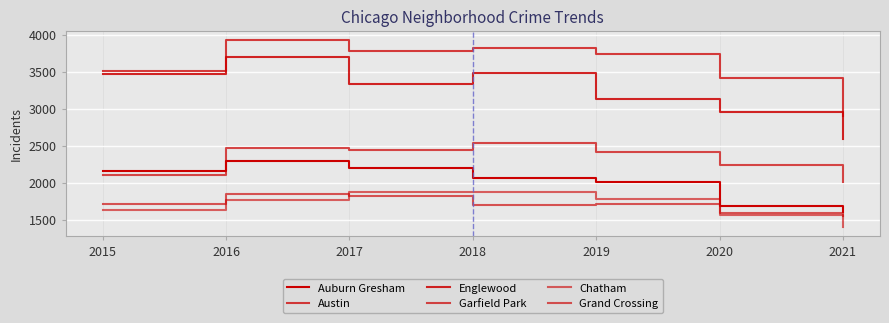

How many lines are shown in the chart?

6